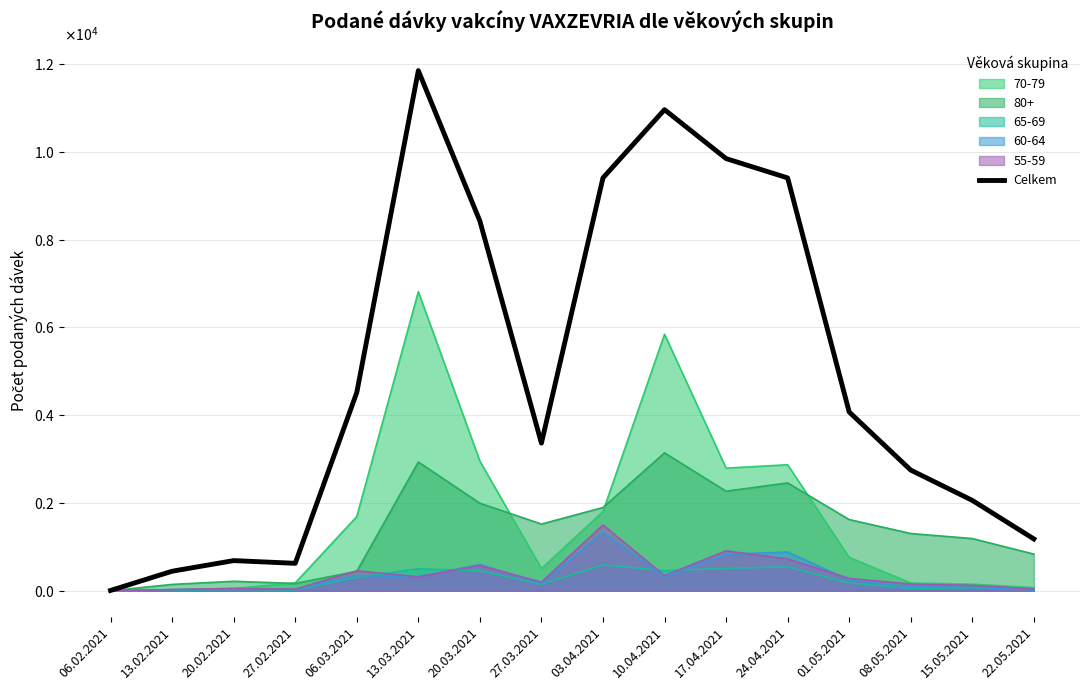

How many lines are shown in the chart?

1